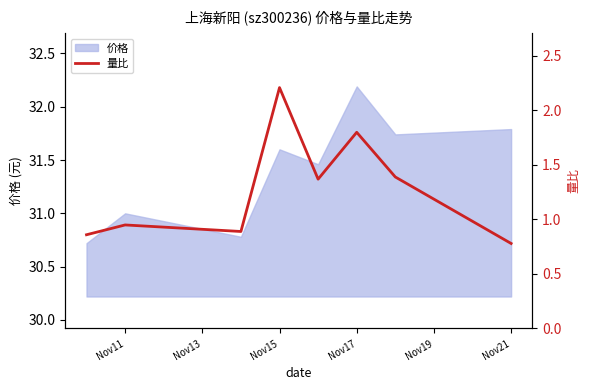

Is it true that 价格 equals 31.6 at Nov15?

True